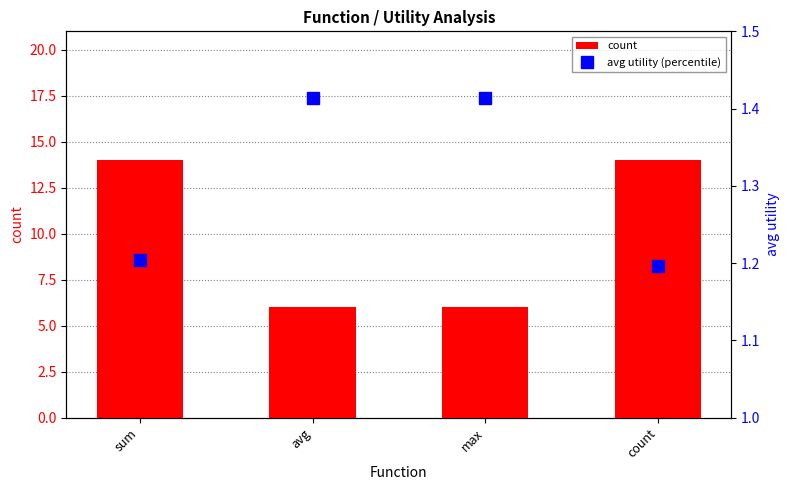

What is the total value across all series at max?

7.4